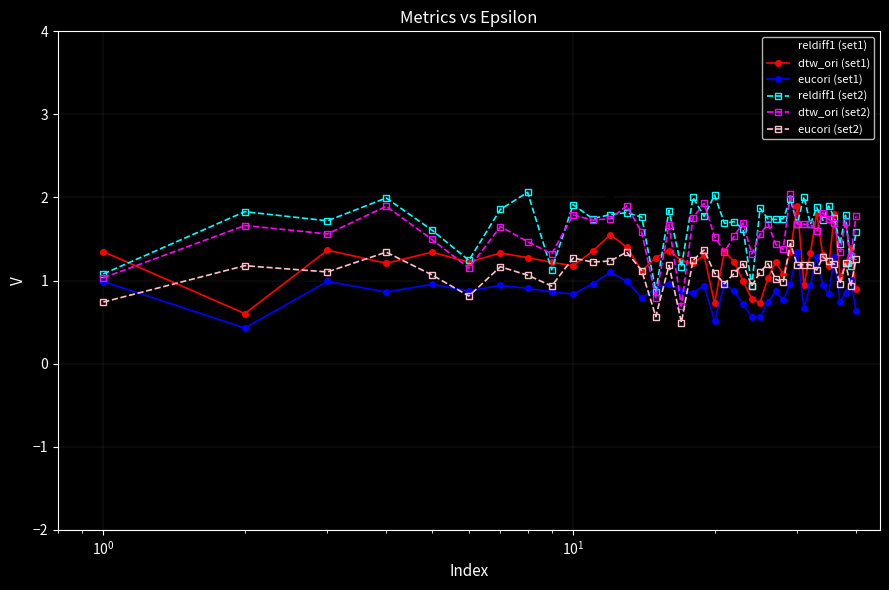

What is the value of the dtw_ori (set2) point at the 1st from the left?

1.0